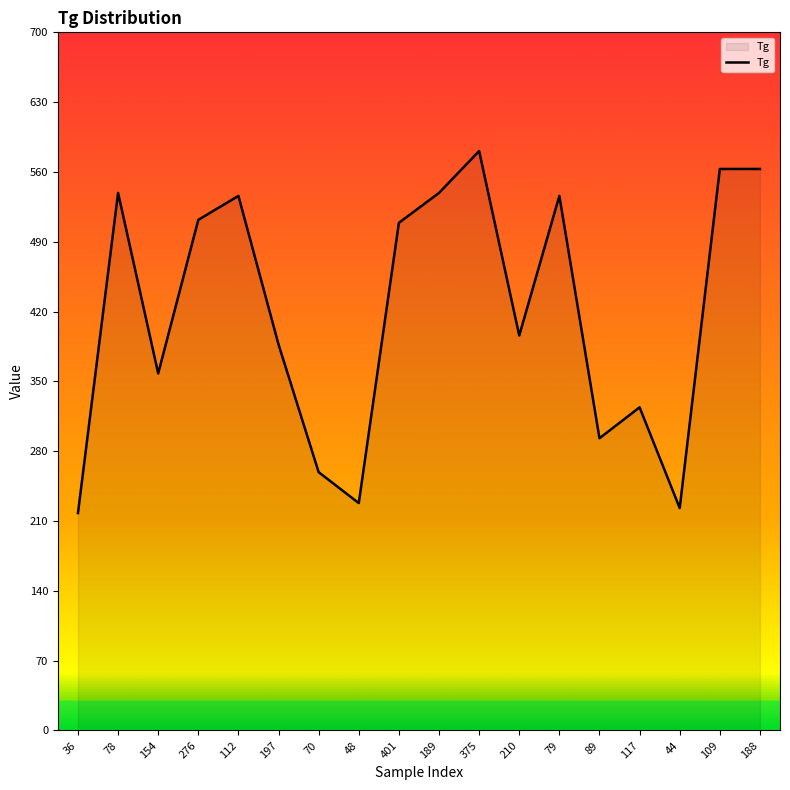

How many series are shown in this chart?

1